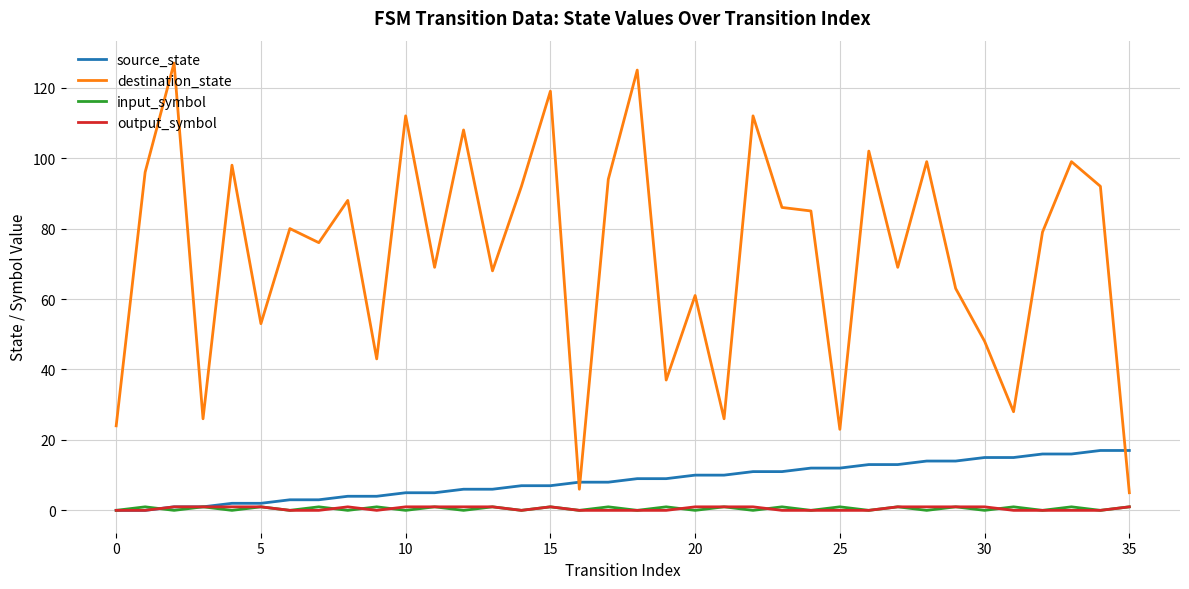

Which series has the widest spread of values?

destination_state